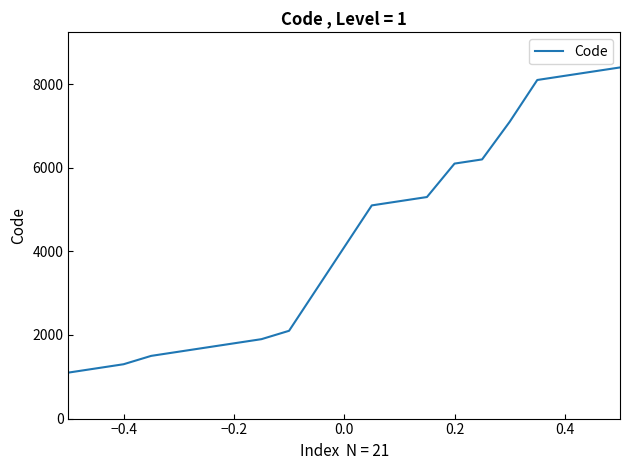

Does the chart have visible grid lines?

No